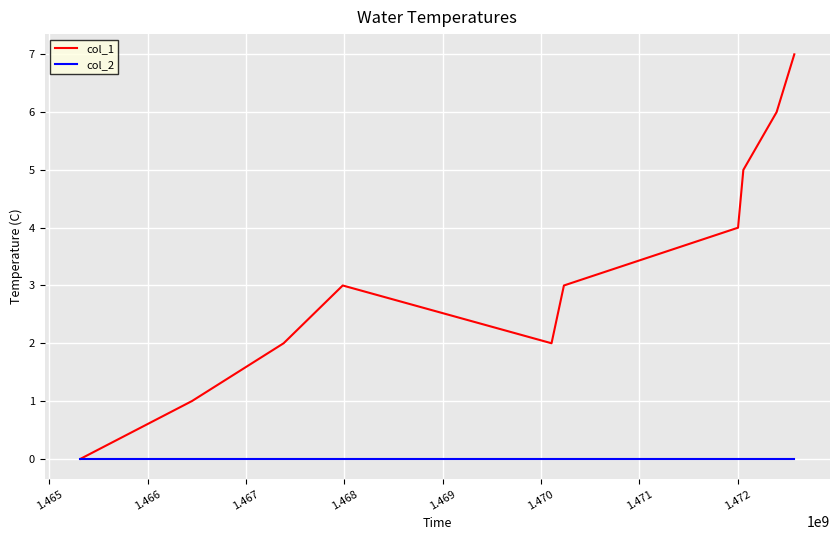

Which series has the widest spread of values?

col_1